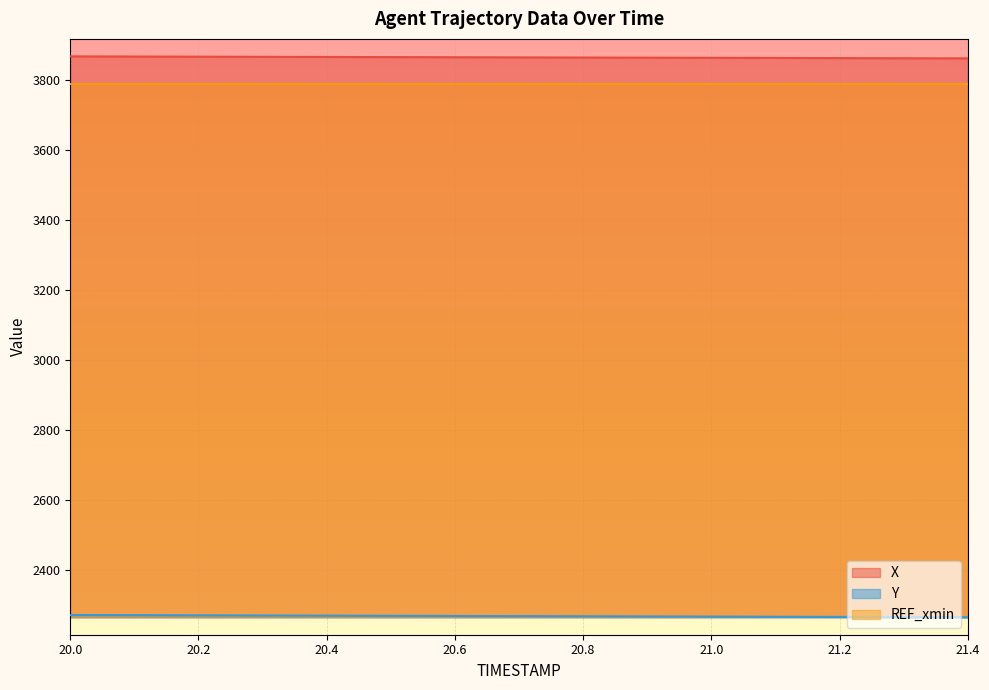

True or false: X and Y intersect in this chart.

False